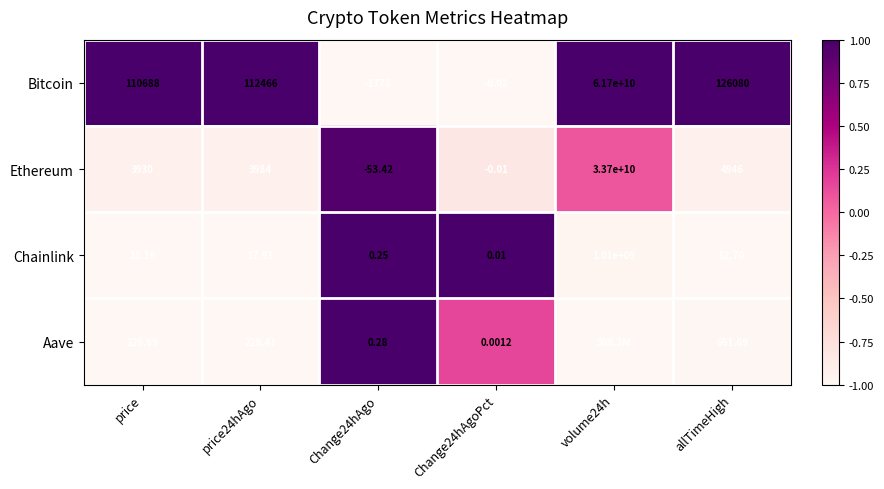

Is the value of Aave at Change24hAgo greater than the value of Bitcoin at Change24hAgoPct?

Yes